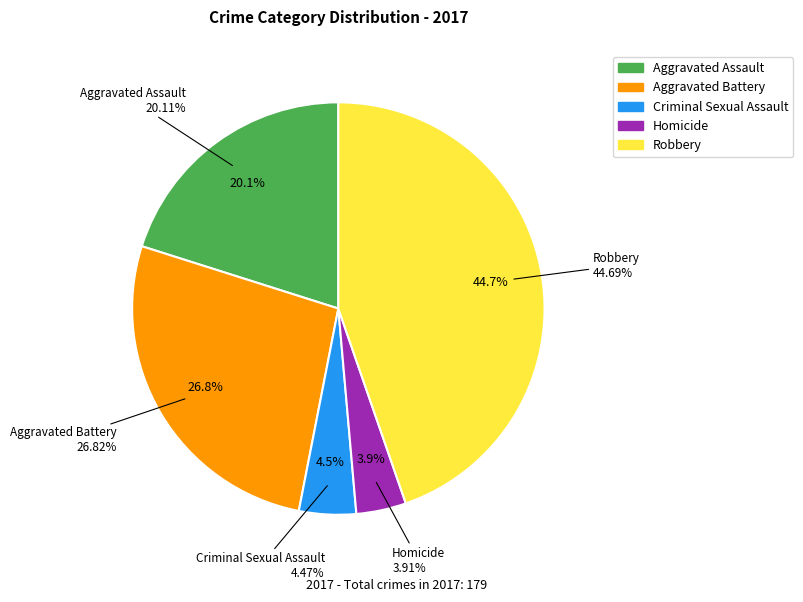

Which category has the smallest portion of the pie?

Homicide